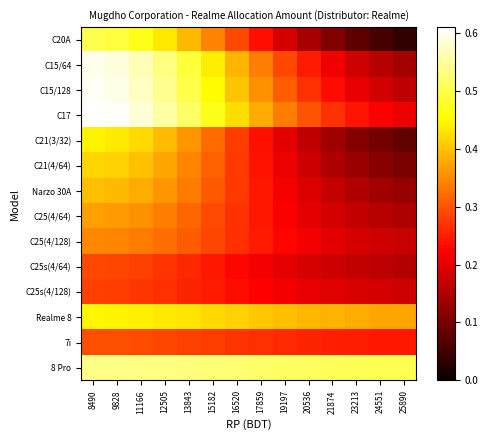

What is the spread (max minus min) of values at 11166?

0.3